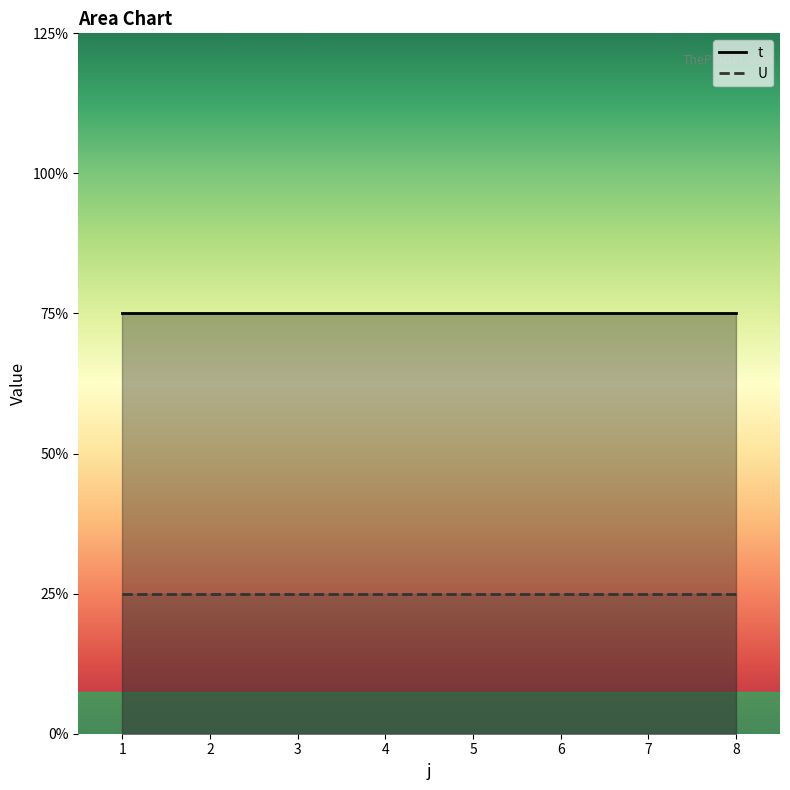

The t series shows 1 at 4. True or false?

False